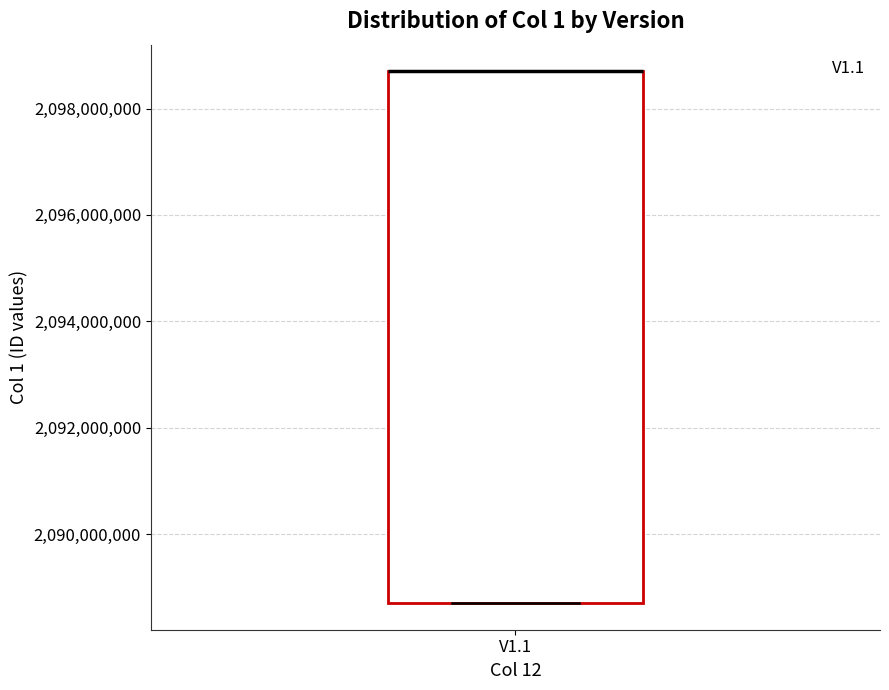

Transcribe this box plot: give where the median line is, the range the box spans, and where the two whiskers end, as read against the y-axis. The values are not printed on the chart, so give them approximately, as read against the axis.

median 2098800000 (drawn on the box's upper edge), box 2088800000 to 2098800000, whiskers 2088800000 to 2098800000